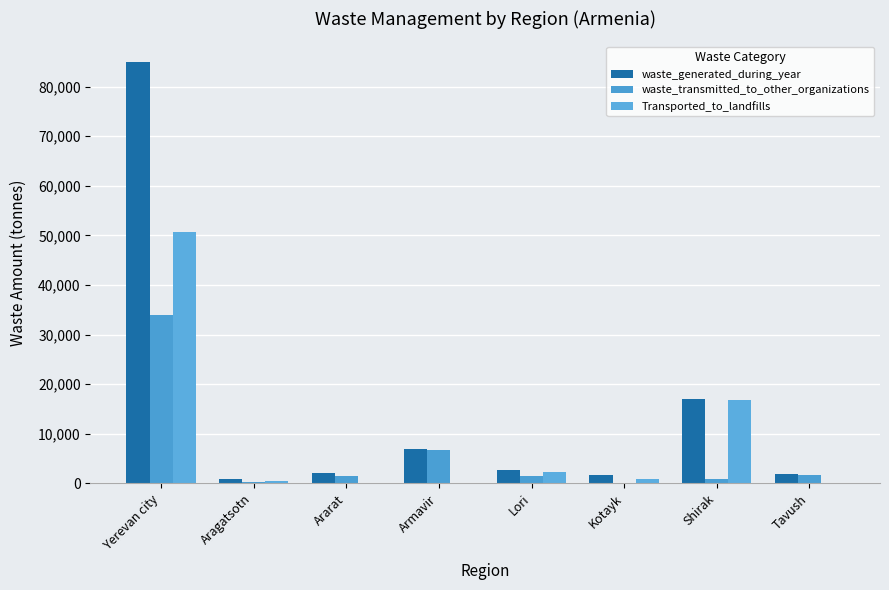

List the series in order of their overall mean, highest first.

waste_generated_during_year, Transported_to_landfills, waste_transmitted_to_other_organizations